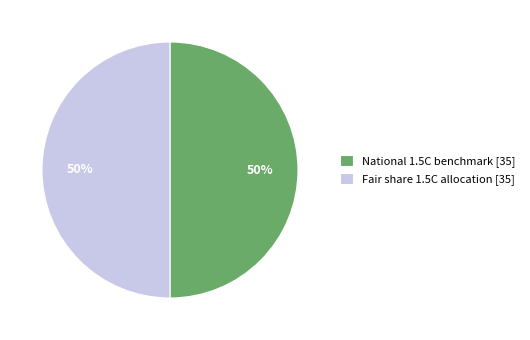

To the nearest percent, what portion does Fair share 1.5C allocation represent?

50%